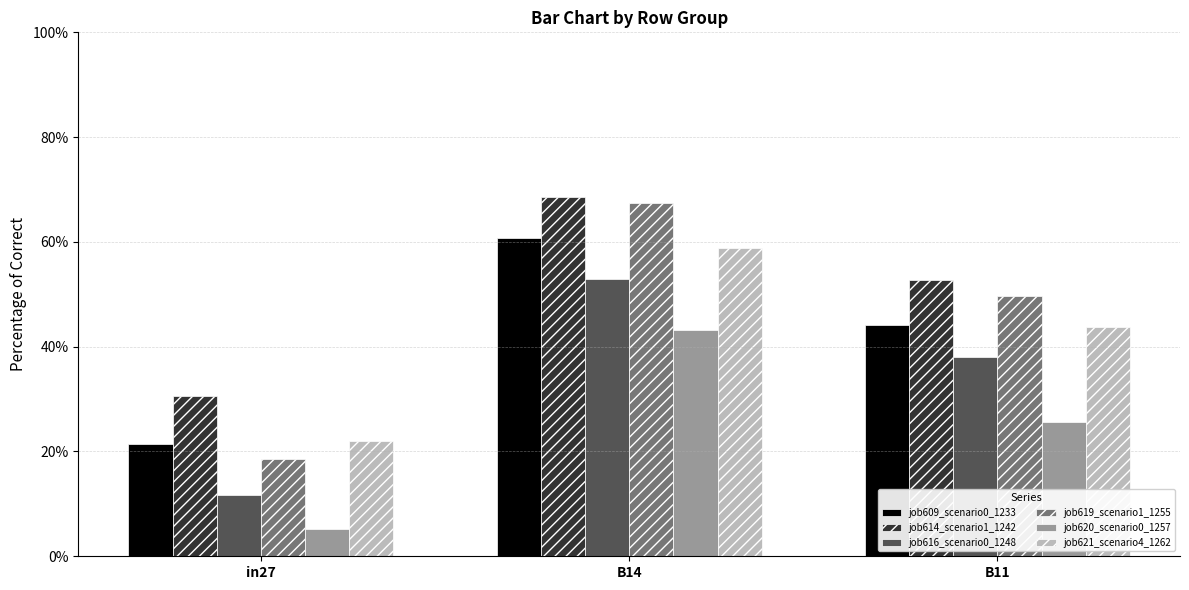

The job616_scenario0_1248 series shows 38.0 at B11. True or false?

True